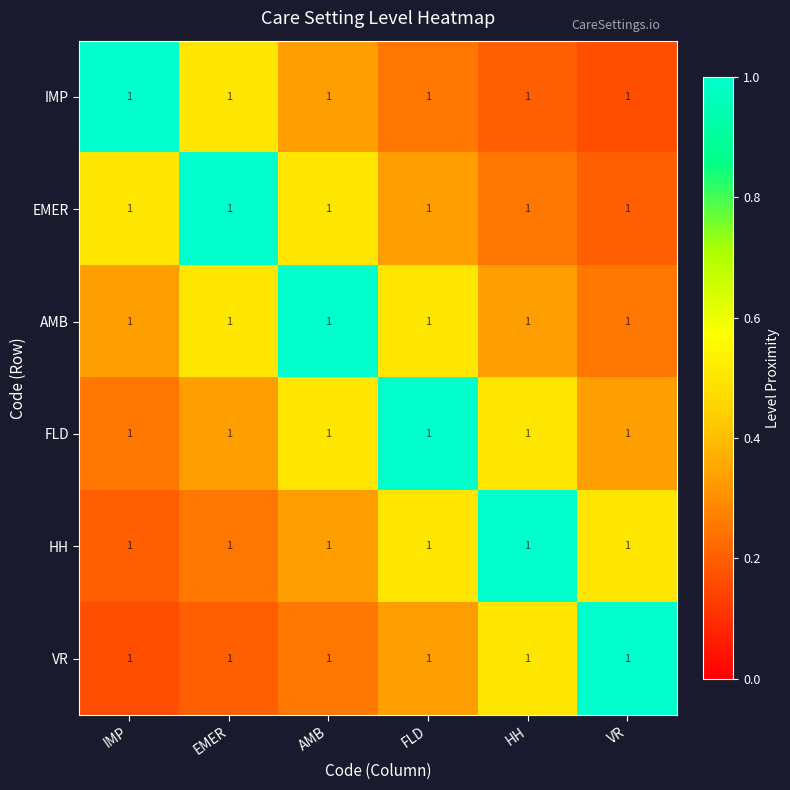

What is the lowest value of the IMP series?

0.2